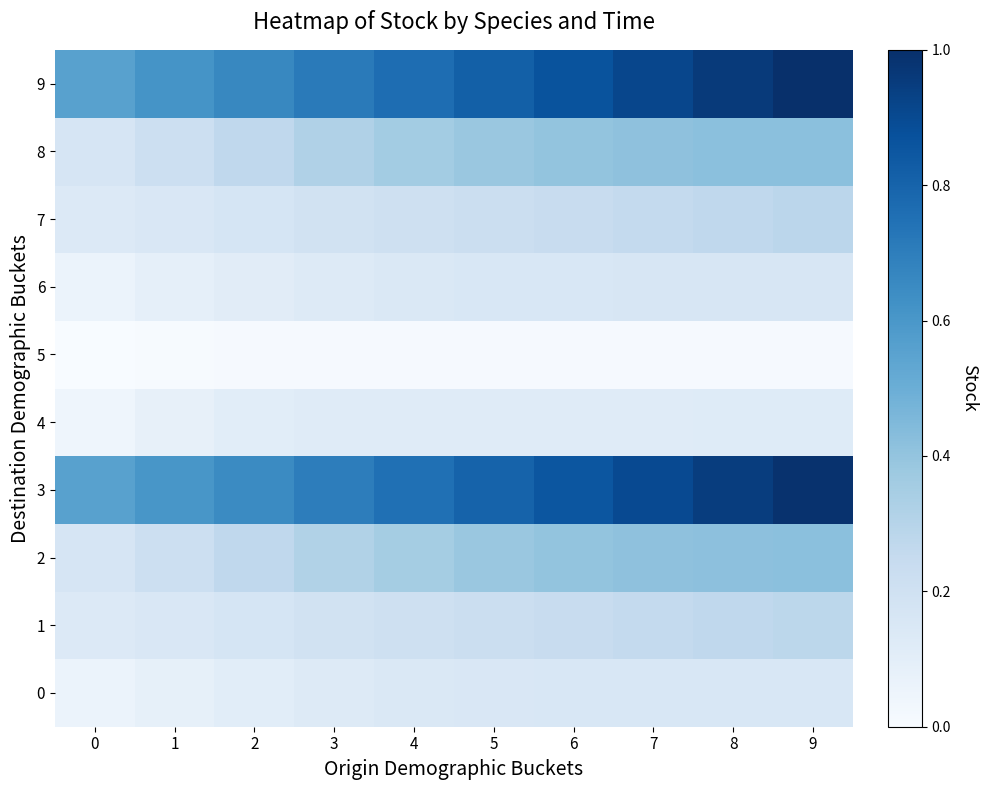

How many data points does each series have?

10